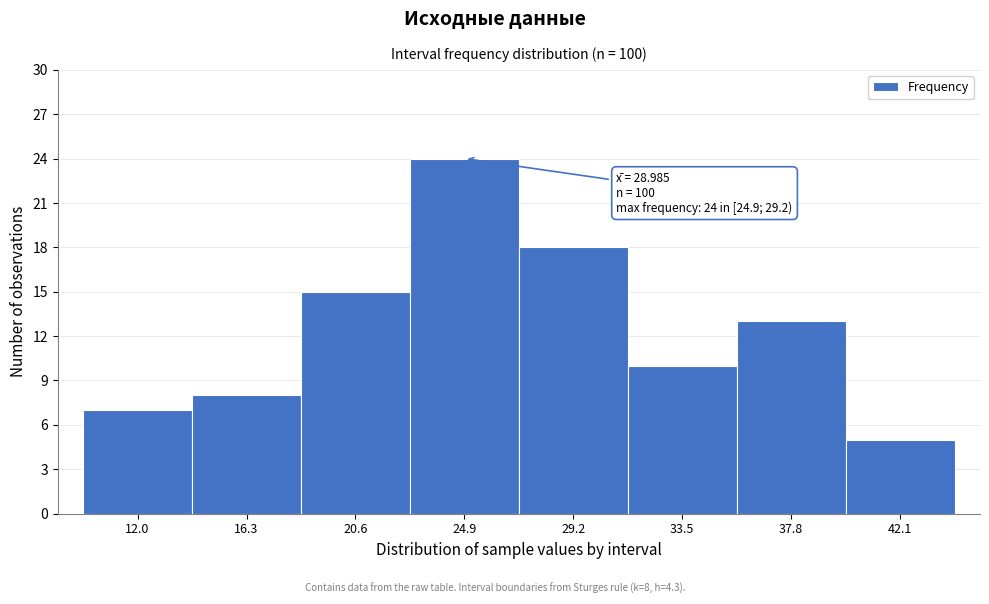

Reading right to left, transcribe all the data shown in this chart.

42.1=5	37.8=13	33.5=10	29.2=18	24.9=24	20.6=15	16.3=8	12.0=7